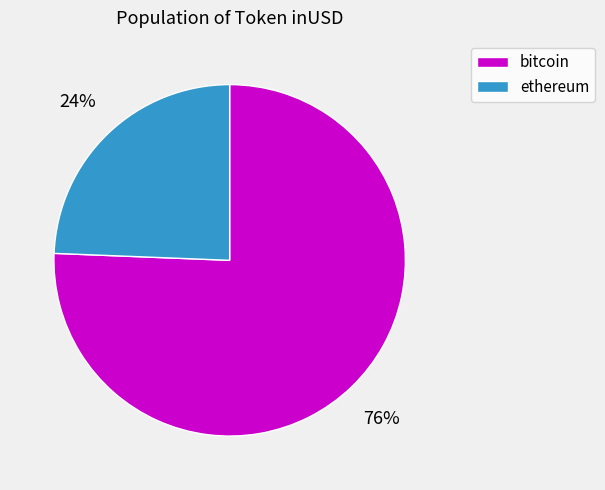

Between ethereum and bitcoin, which is larger?

bitcoin